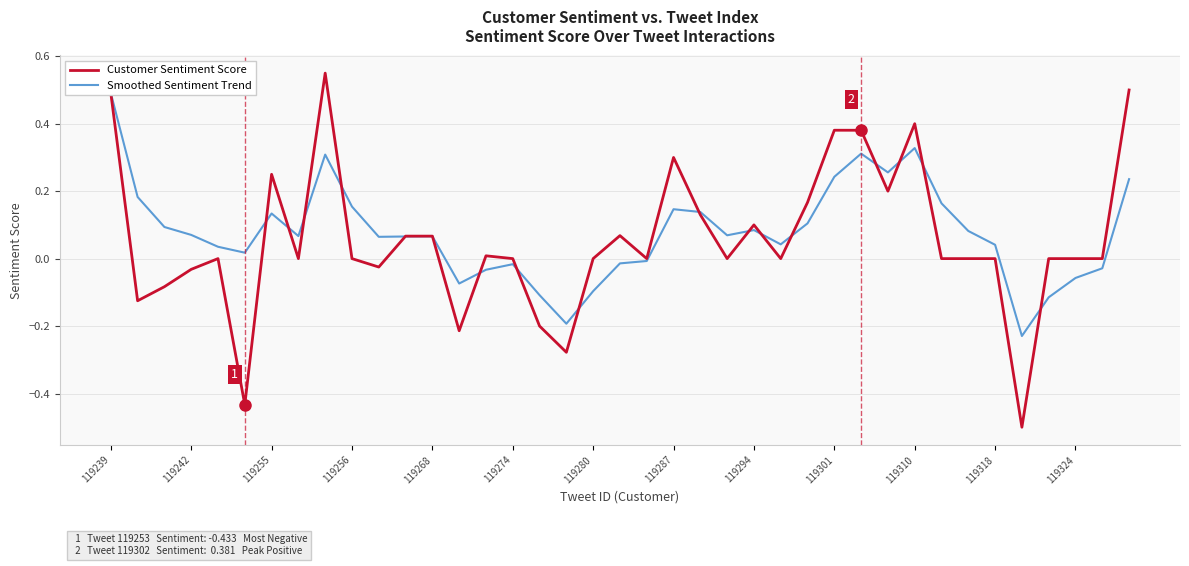

What are all the series names shown in the legend?

Customer Sentiment Score, Smoothed Sentiment Trend